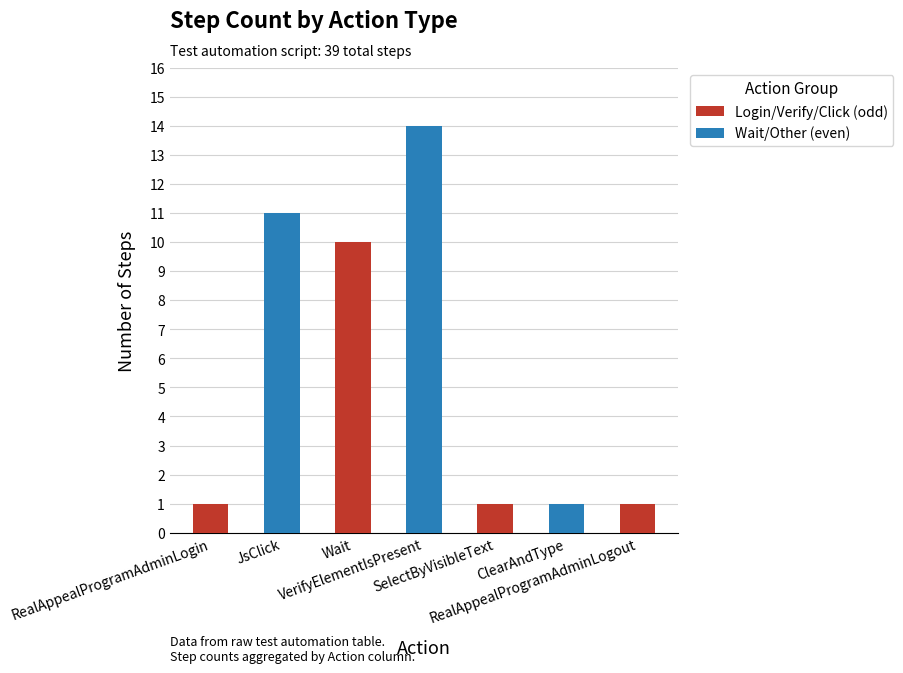

Reading left to right, list all the values displayed in this chart.

1	11	10	14	1	1	1